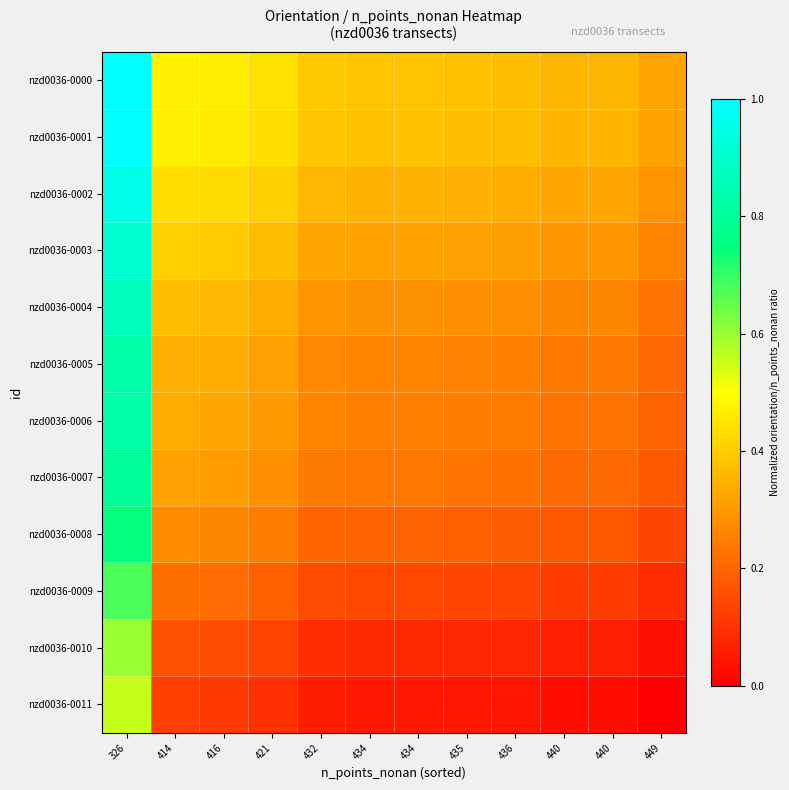

Which series has the widest spread of values?

nzd0036-0000